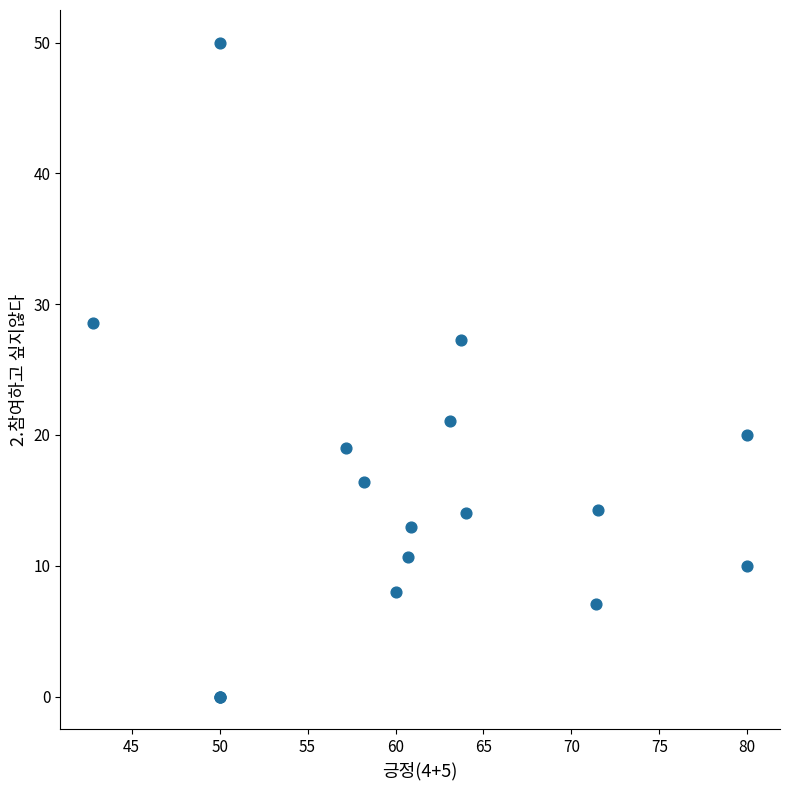

What Y value in the scatter plot is closest to 25?

27.3